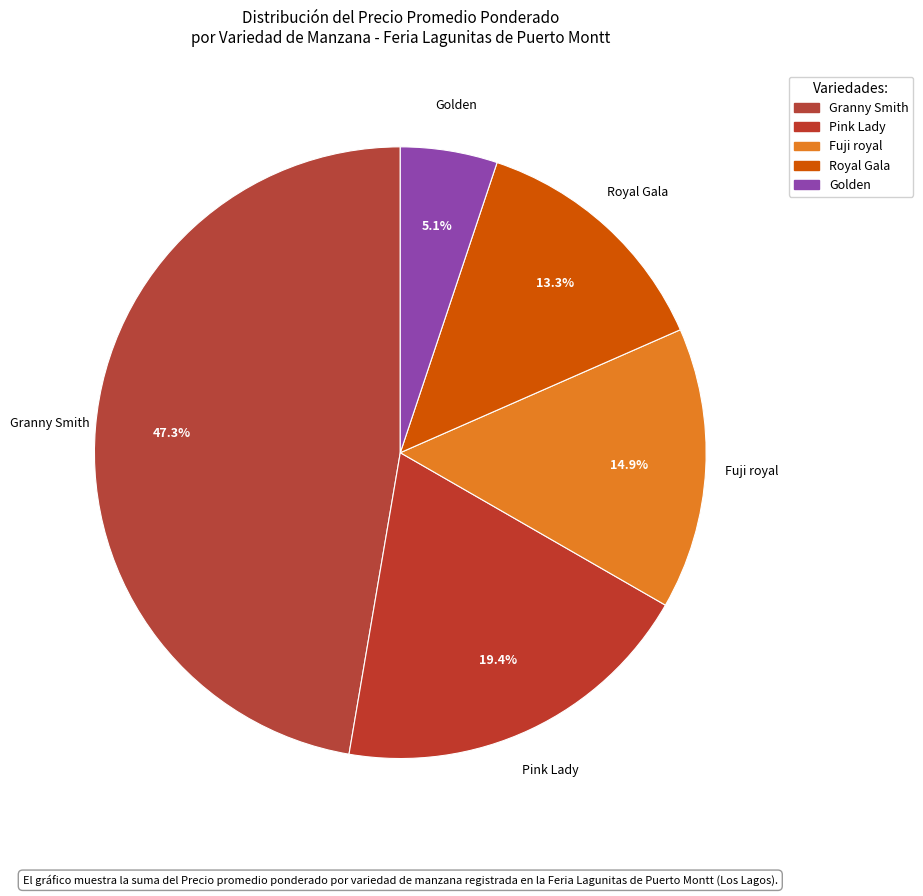

How many slices are in this pie chart?

5